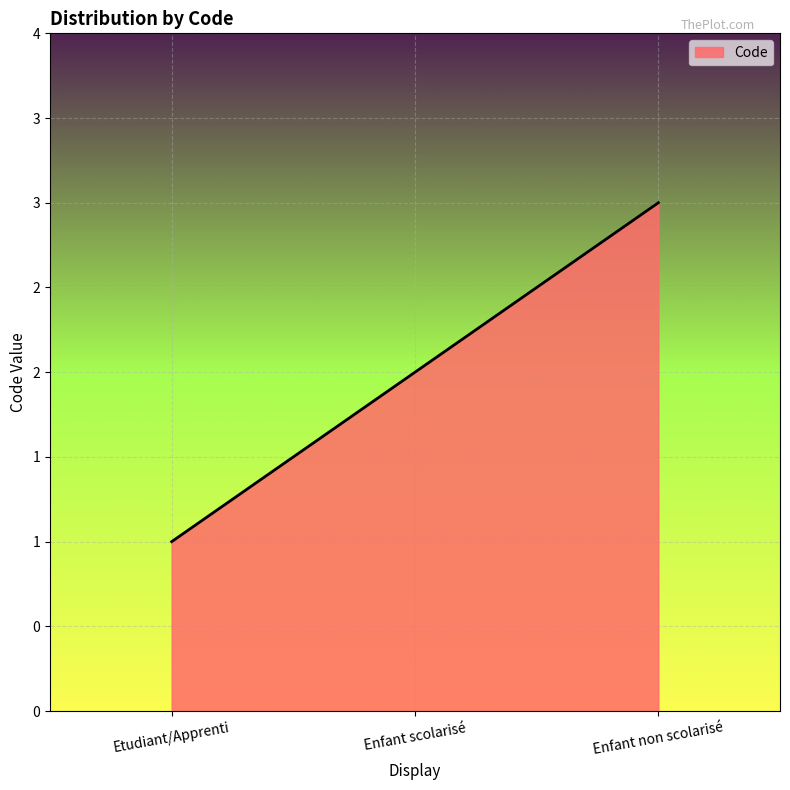

What is the label of the 2nd point from the left?

Enfant scolarisé